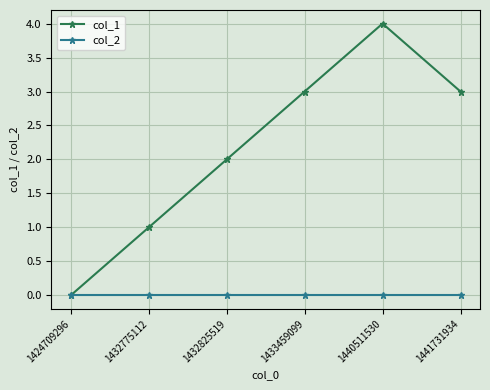

Which series has the widest spread of values?

col_1